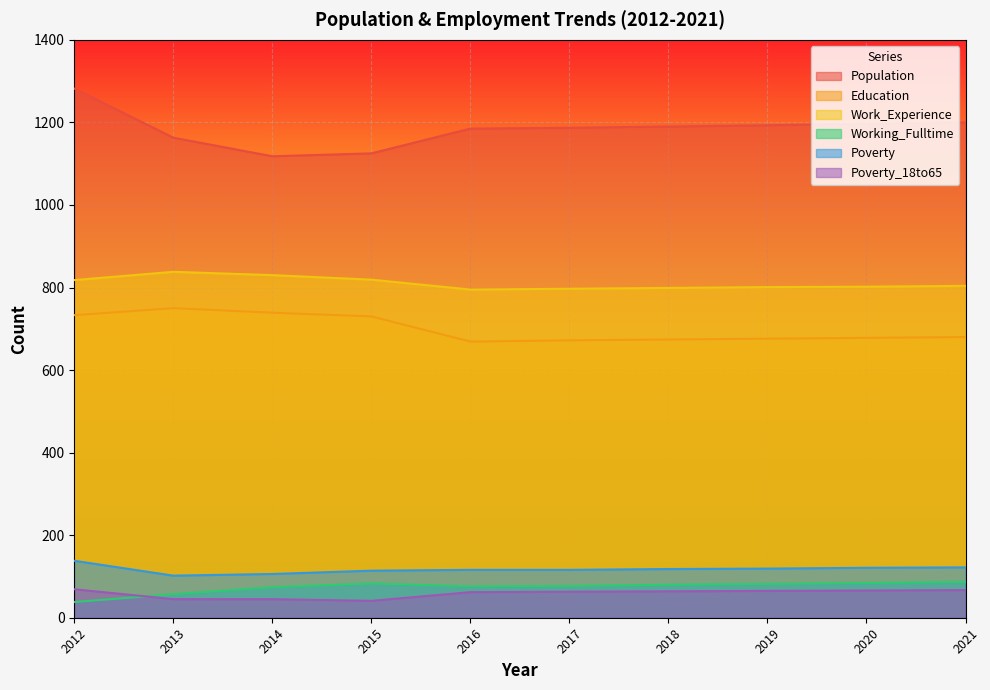

At which category does the chart reach its peak across all series?

2012